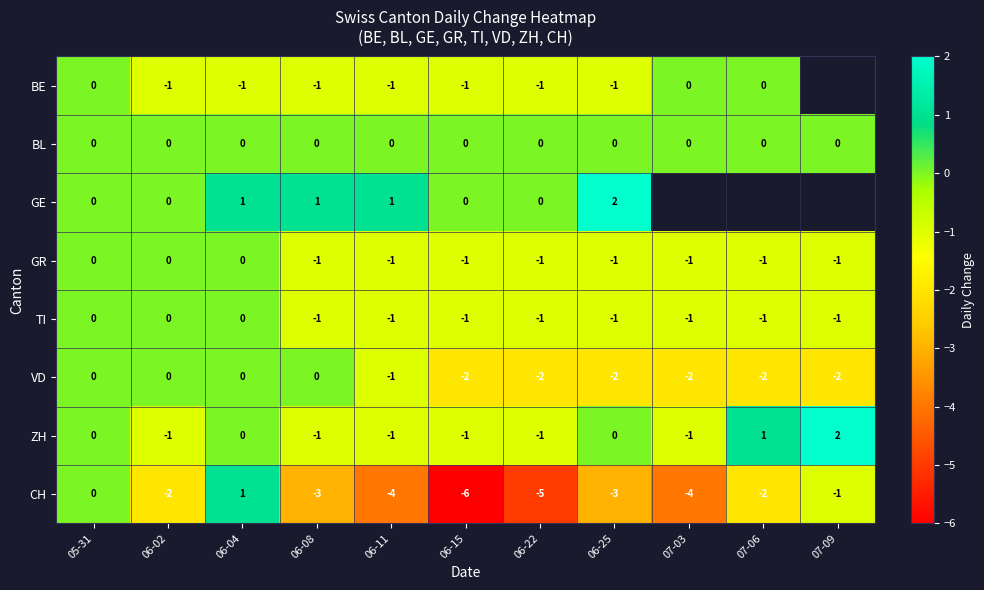

Which category has the lowest value in the CH series?

06-15